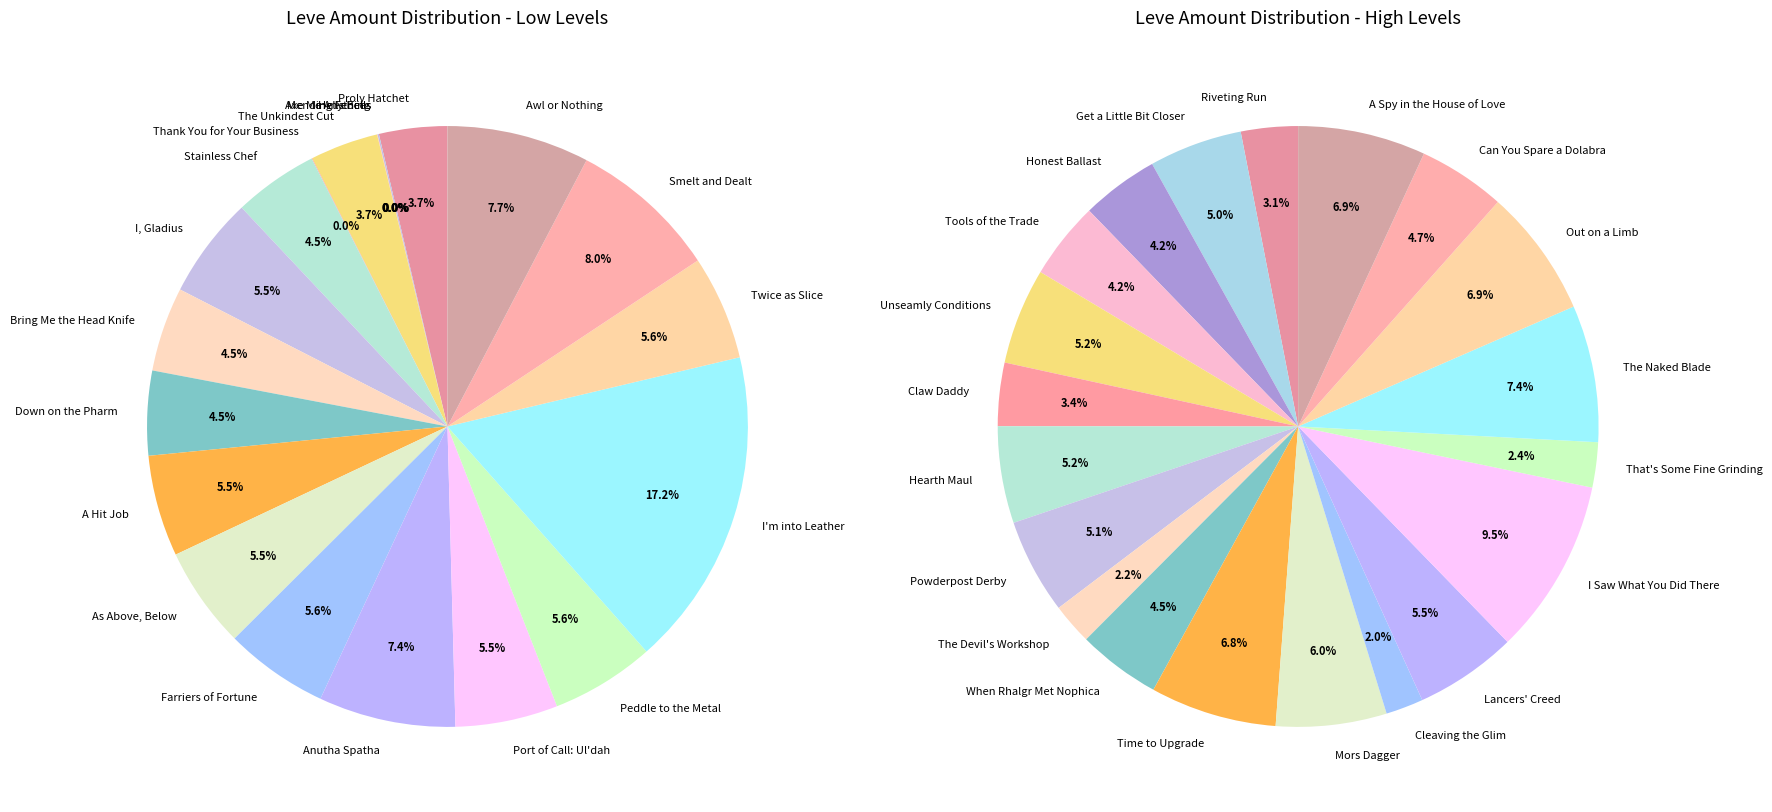

What is the largest slice in the pie chart?

I Saw What You Did There